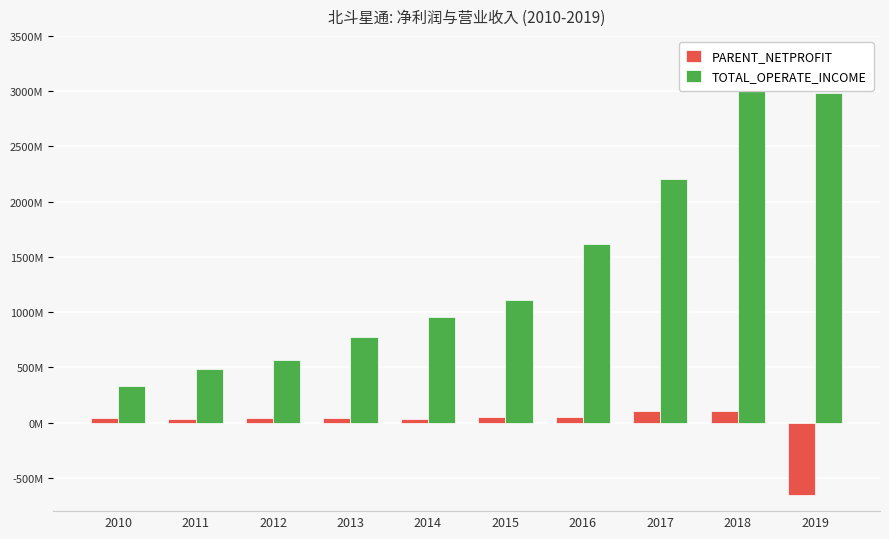

What is the average value of the PARENT_NETPROFIT series?

-13781647.8